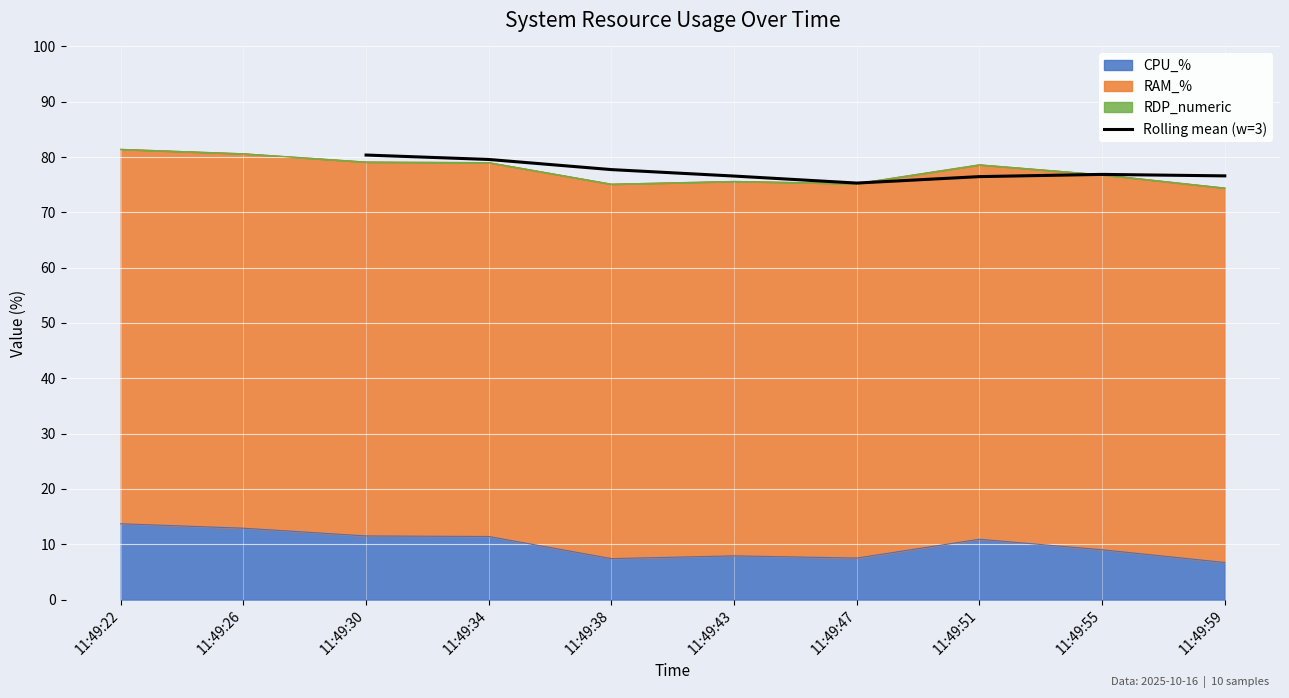

What is the maximum value for Rolling mean (w=3)?

80.4